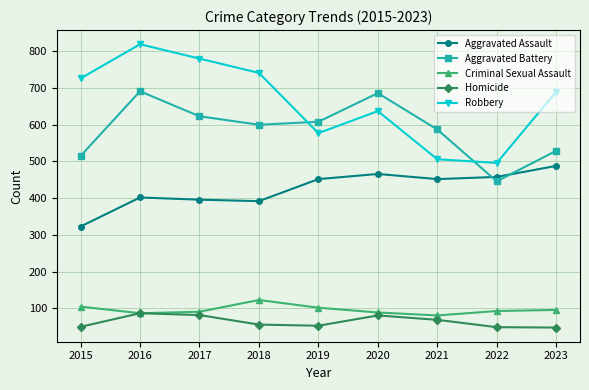

Is the value of Aggravated Assault at 2022 greater than the value of Aggravated Battery at 2021?

No